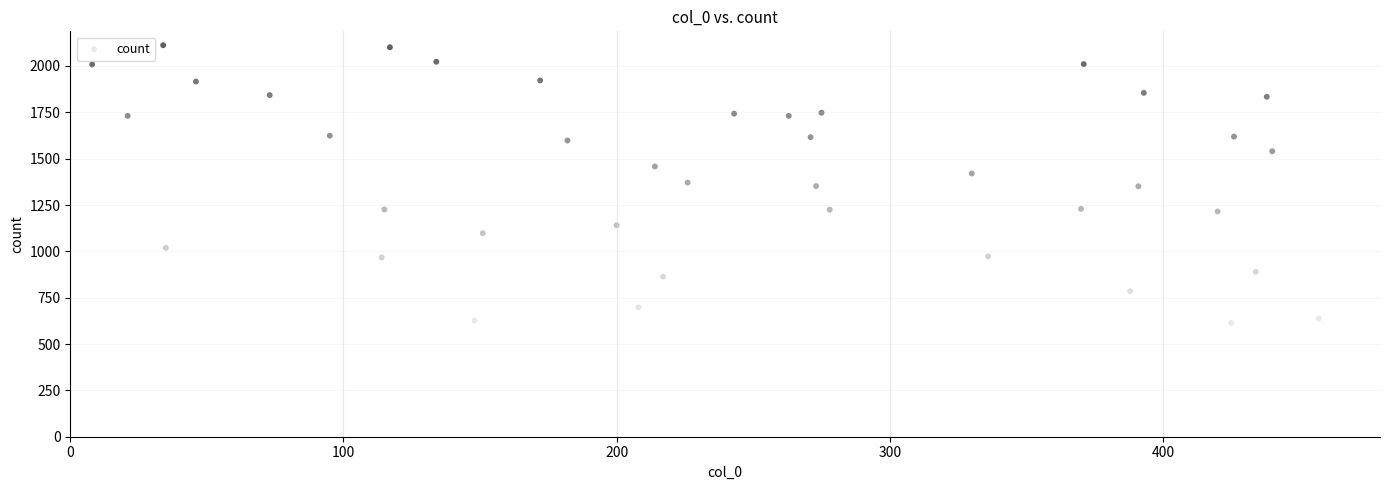

What is the range of Y values (max minus min)?

1498